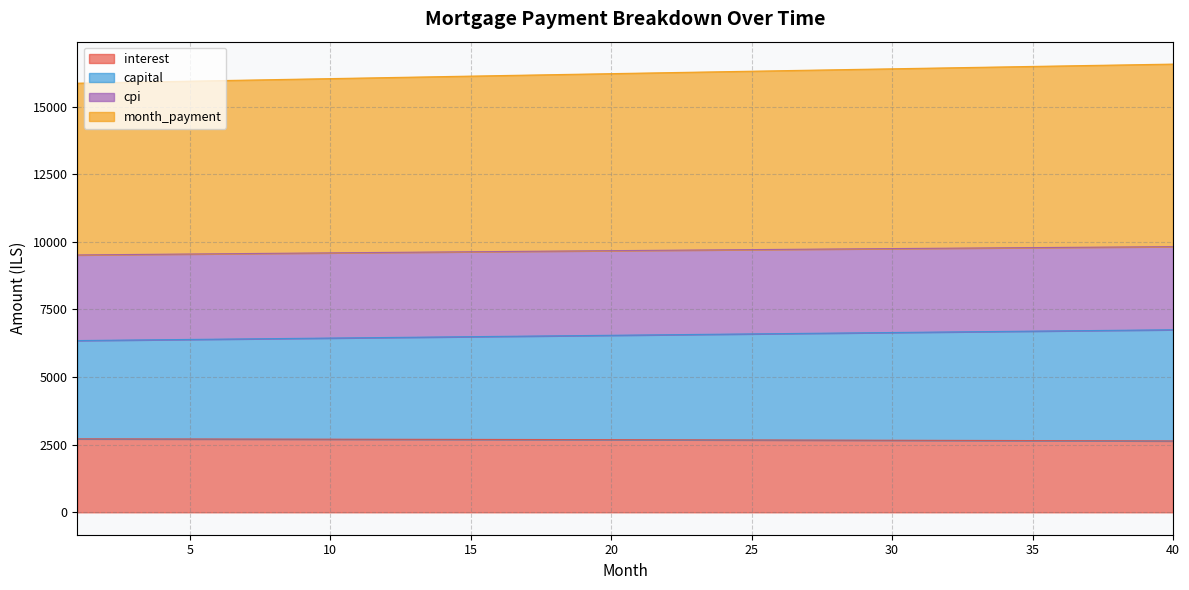

True or false: opening_balance and capital intersect in this chart.

False